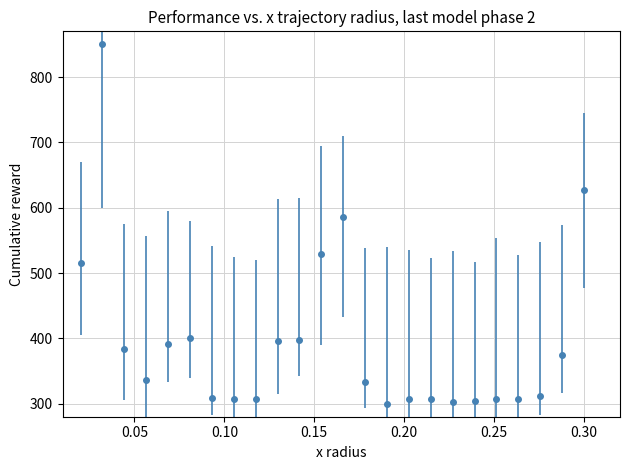

True or false: the data has more than 1 interior local peaks.

True